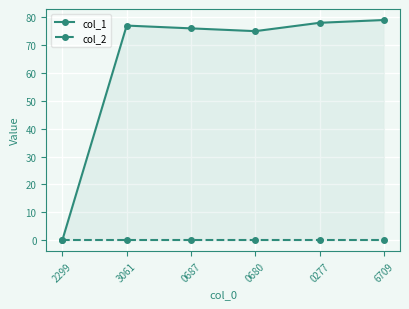

What are all the series names shown in the legend?

col_1, col_2